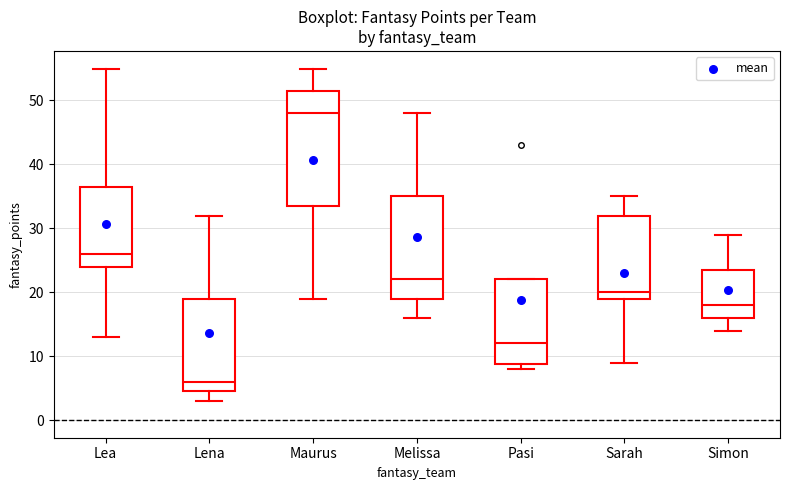

Which box is the tallest, from its lower edge to its upper edge?

Maurus